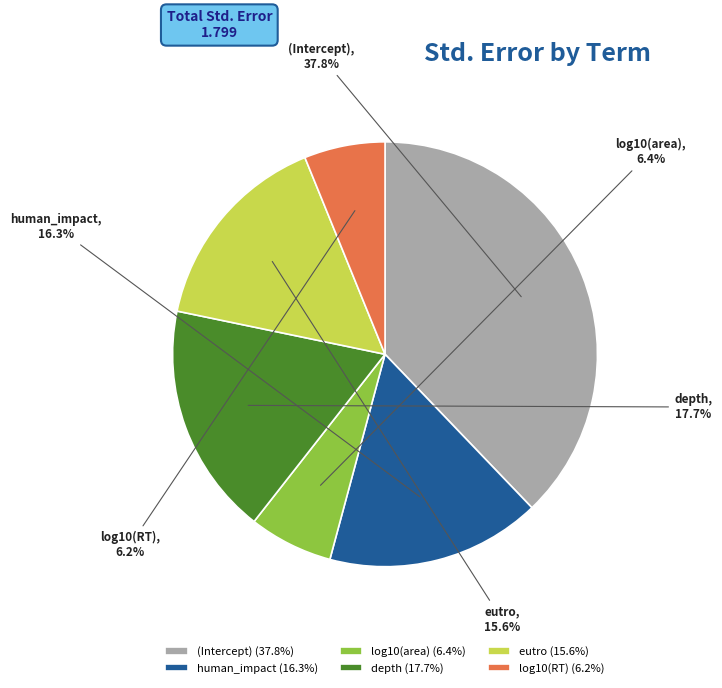

To the nearest percent, what percentage of the pie is depth?

18%